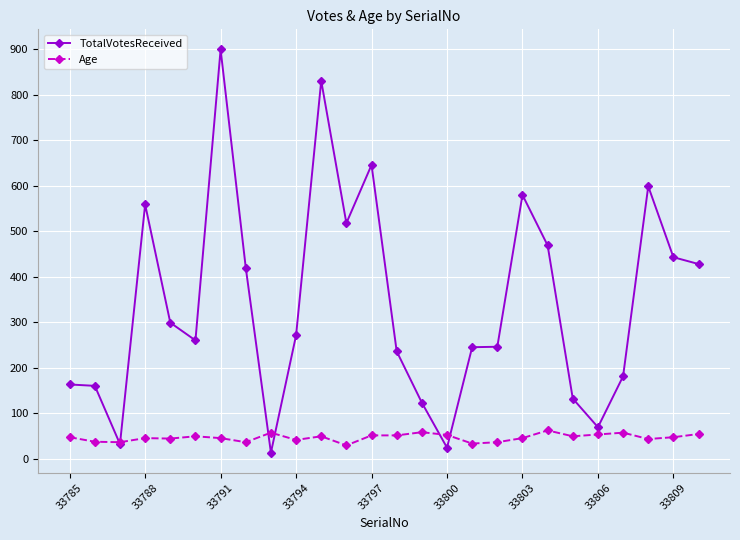

What is the lowest value of the Age series?

29